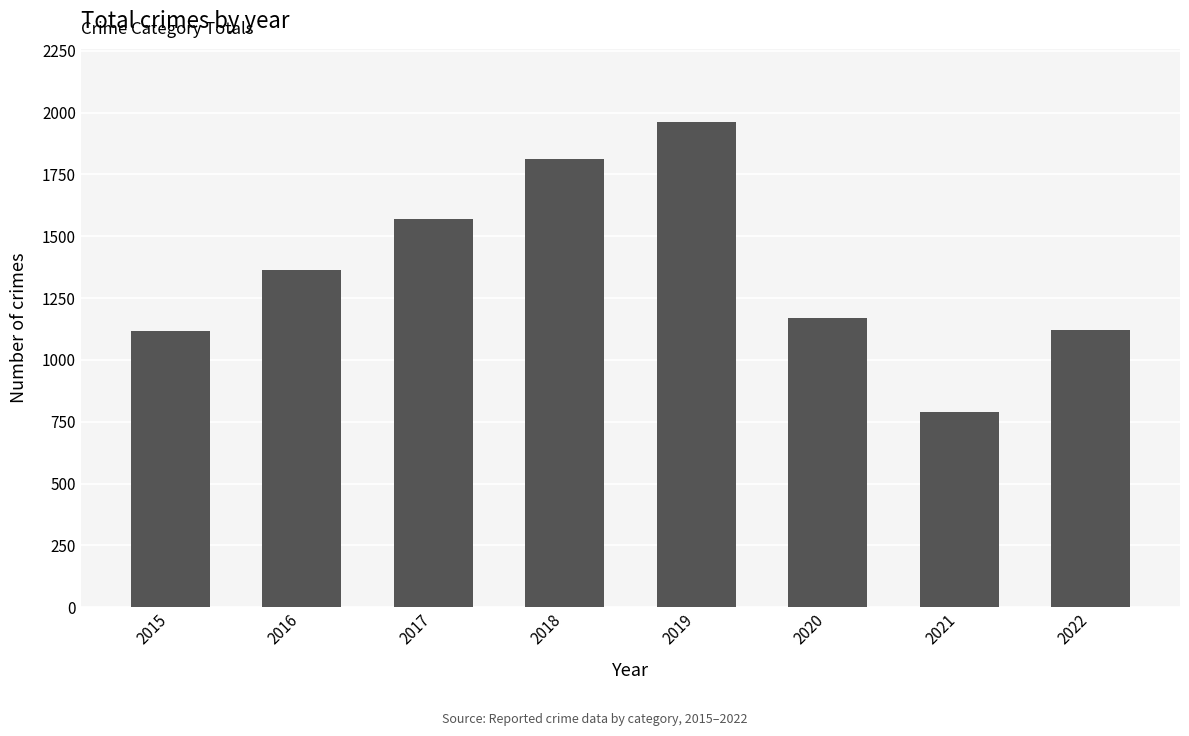

What is the maximum value shown in the chart?

1963